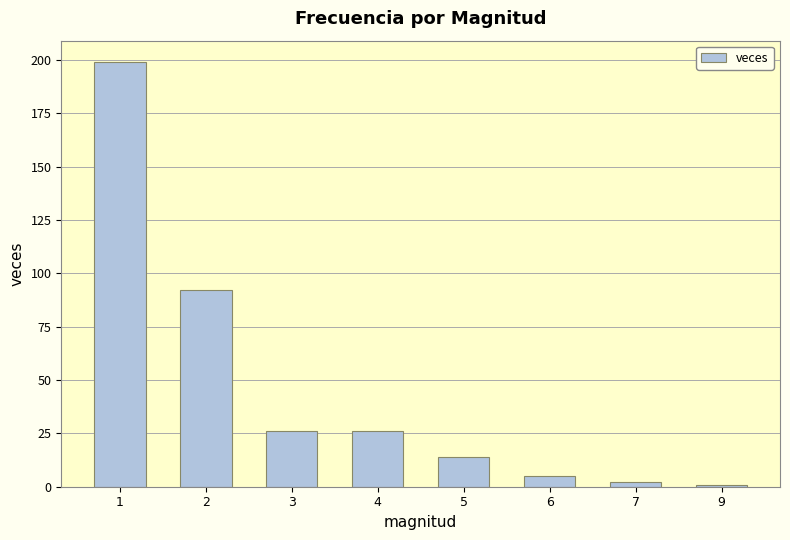

How many distinct data groups are displayed?

1